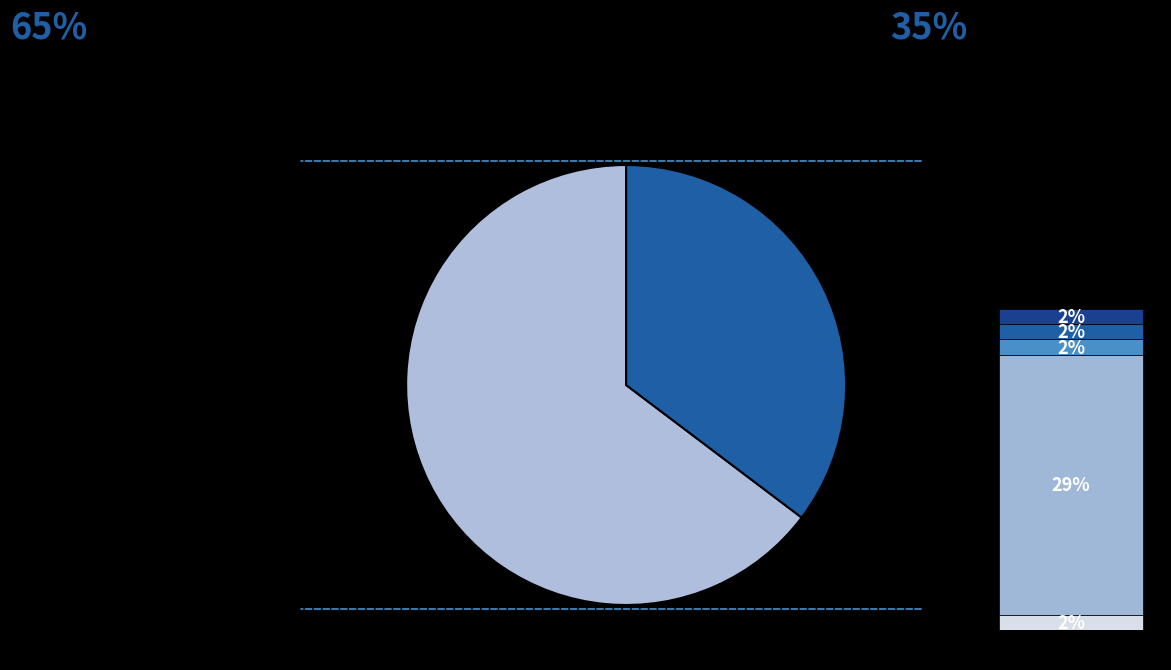

The Theft slice represents 57% of the pie. True or false?

False